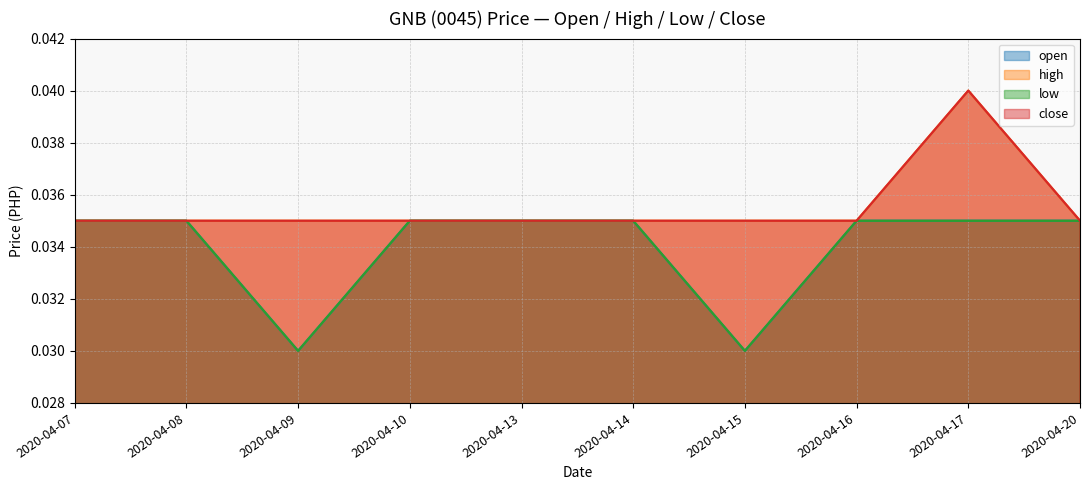

At which label is low closest to 0?

2020-04-09